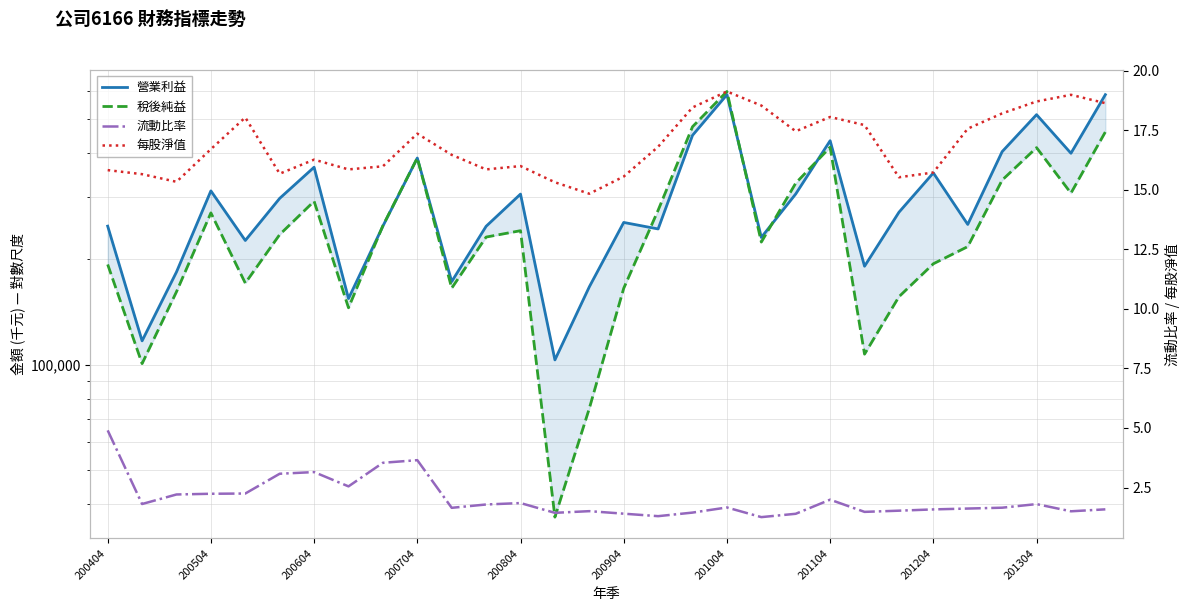

What is the value of the 稅後純益 point at the 17th from the left?

275110.0